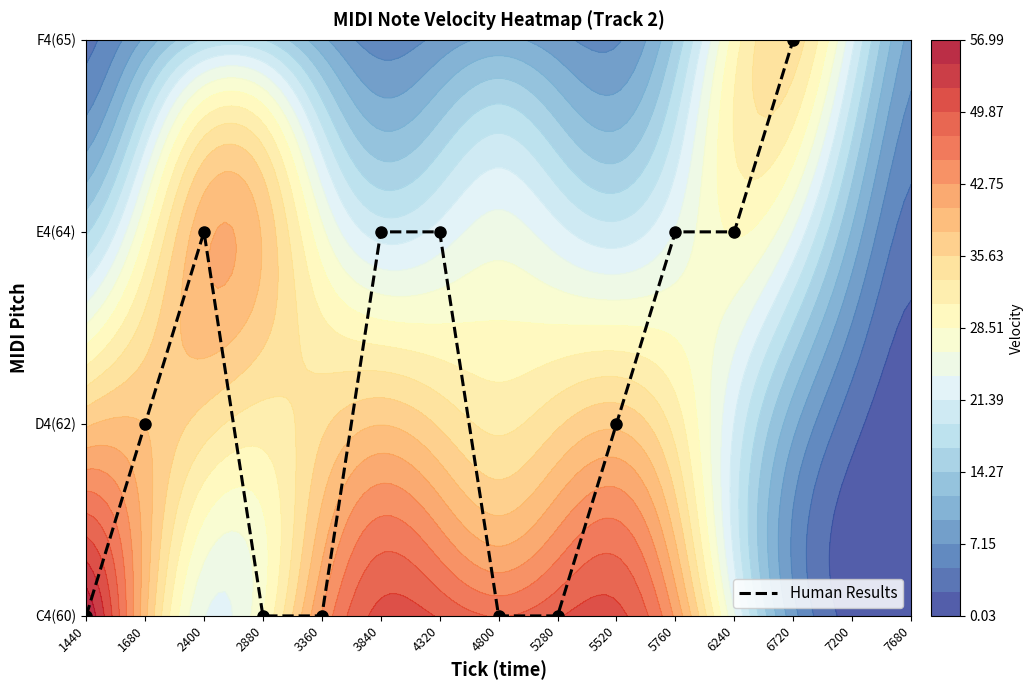

List the labels in order of value, smallest first.

1440, 2880, 3360, 4800, 5280, 1680, 5520, 2400, 3840, 4320, 5760, 6240, 6720